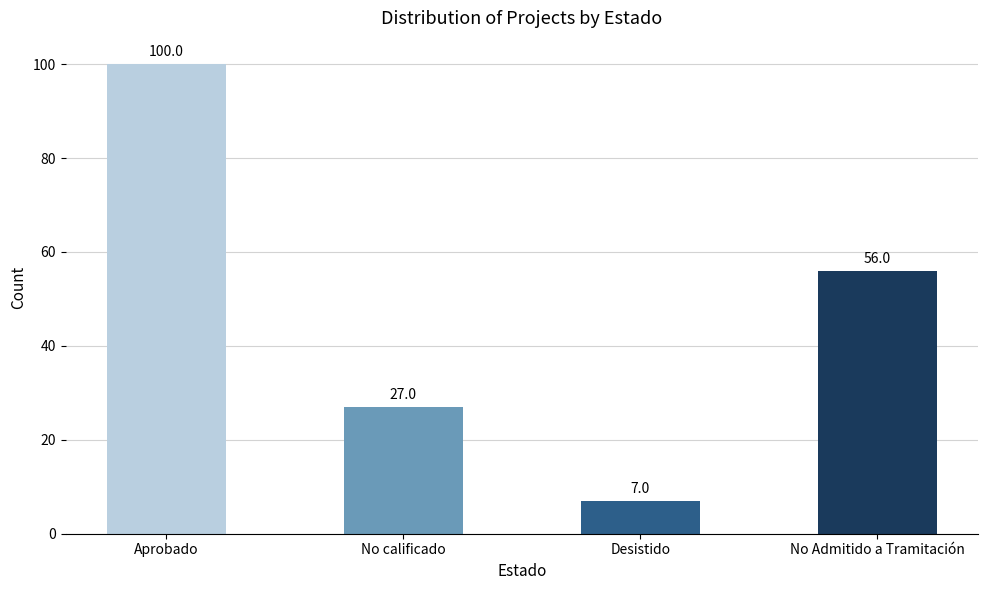

Where does the data first go above 56?

Aprobado